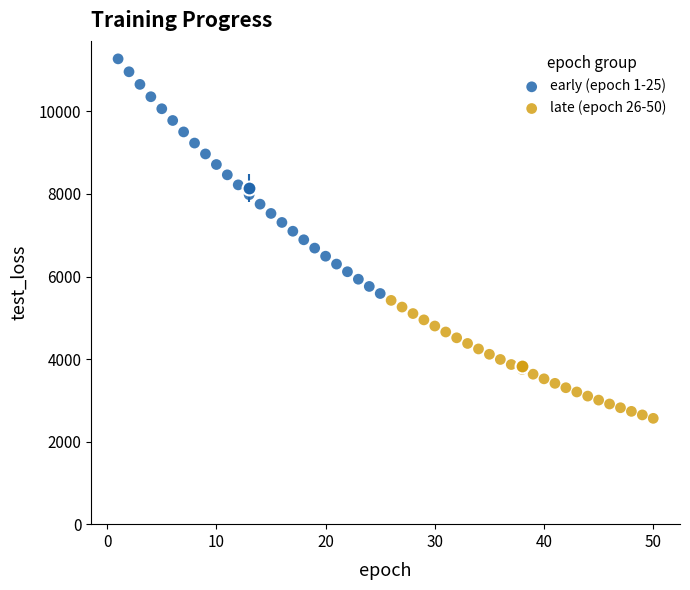

Which series reaches the minimum Y coordinate?

late (epoch 26-50)